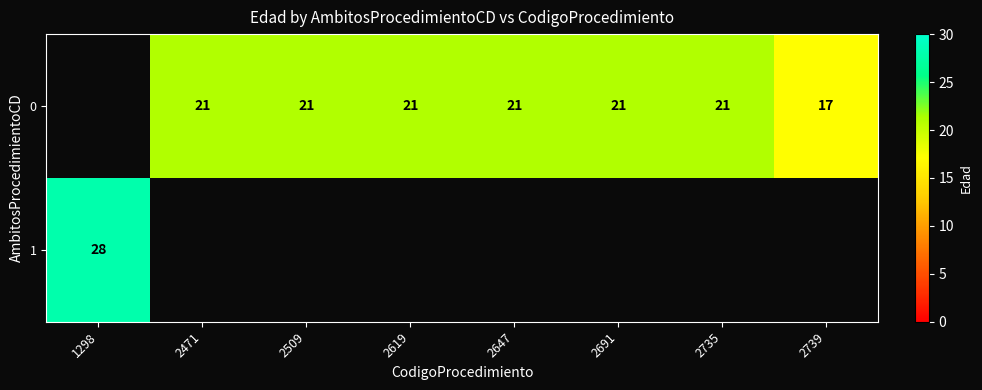

The 0 series shows 10.2 at 2739. True or false?

False